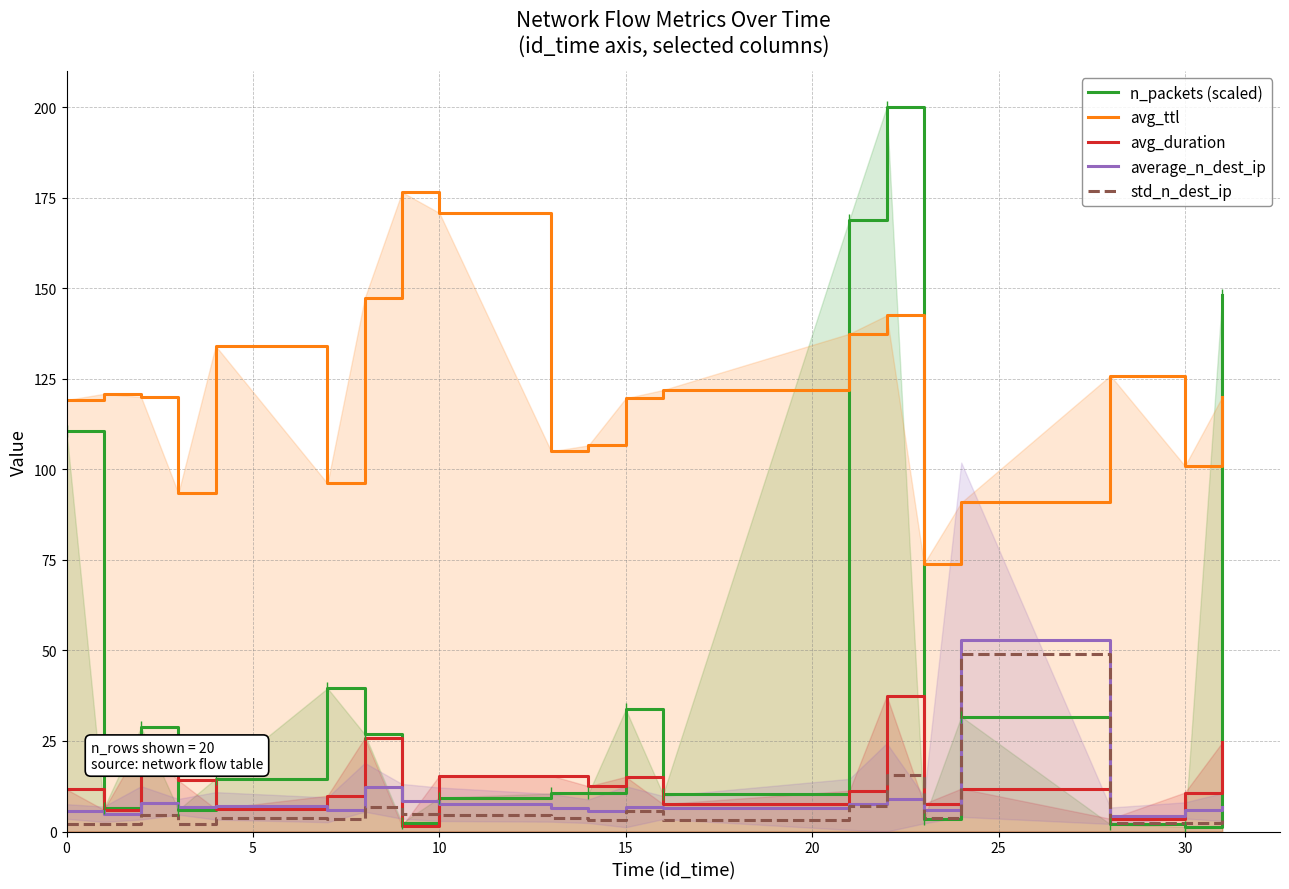

Reading right to left, transcribe all the data shown in this chart.

n_packets (scaled): 148.0	1.3	2.0	31.7	3.4	200.0	169.0	10.3	33.7	10.5	10.5	9.3	2.4	26.8	39.6	14.6	6.0	28.8	6.4	110.5
avg_ttl: 120.0	101.0	125.9	90.8	73.9	142.5	137.4	121.9	119.6	106.6	105.0	170.8	176.5	147.3	96.1	134.0	93.4	120.0	120.8	119.1
avg_duration: 24.6	10.8	3.5	11.8	7.7	37.5	11.3	7.6	15.1	12.5	15.4	15.4	1.5	25.8	9.9	6.2	14.1	23.8	6.0	11.6
average_n_dest_ip: 6.7	5.8	4.4	53.0	6.0	8.8	7.5	6.6	6.8	5.6	6.5	7.5	8.3	12.2	6.0	7.1	6.8	7.9	4.8	5.5
std_n_dest_ip: 3.8	2.2	2.3	48.9	3.7	15.5	7.0	3.2	5.7	3.2	3.8	4.6	4.8	6.7	3.4	3.8	2.2	4.6	2.1	2.0